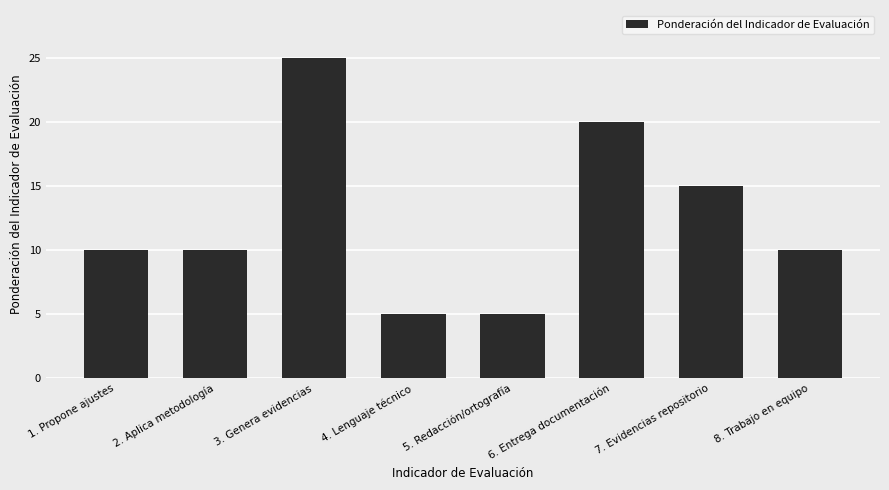

What is the sum of all values?

100